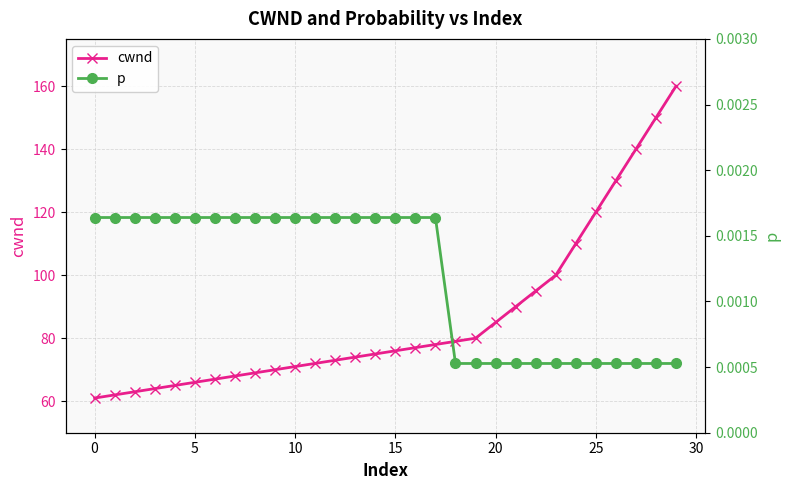

What is the minimum value for cwnd?

61